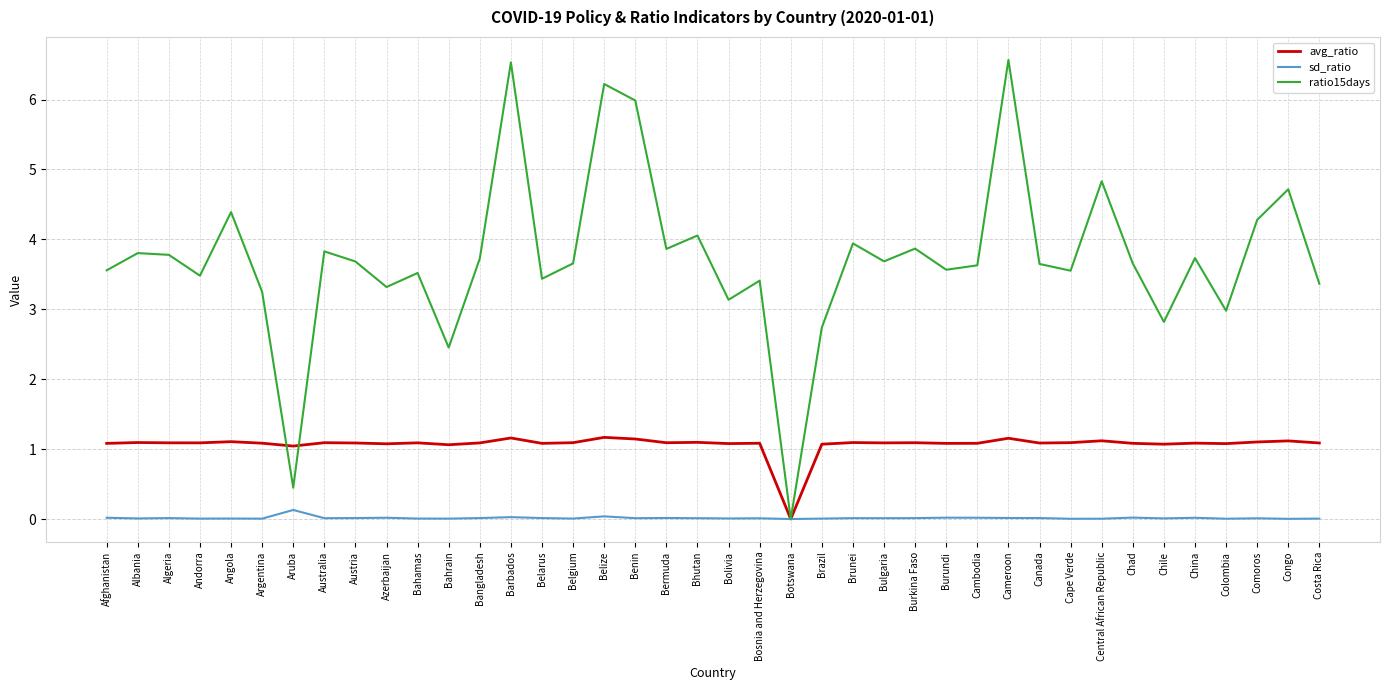

True or false: ratio15days has more than 1 points higher than both neighbors.

True